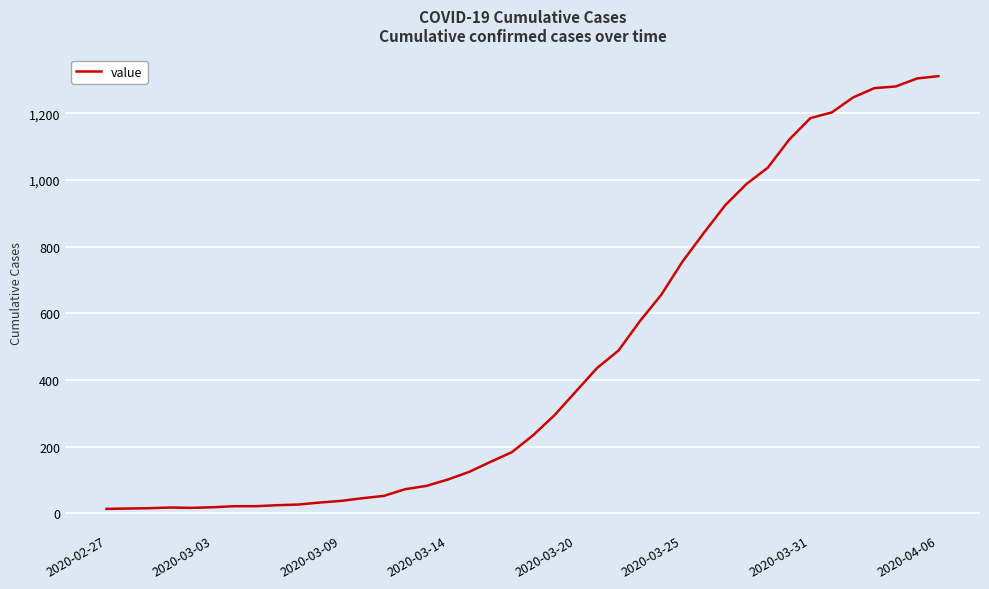

What is the difference between the maximum and minimum values?

1299